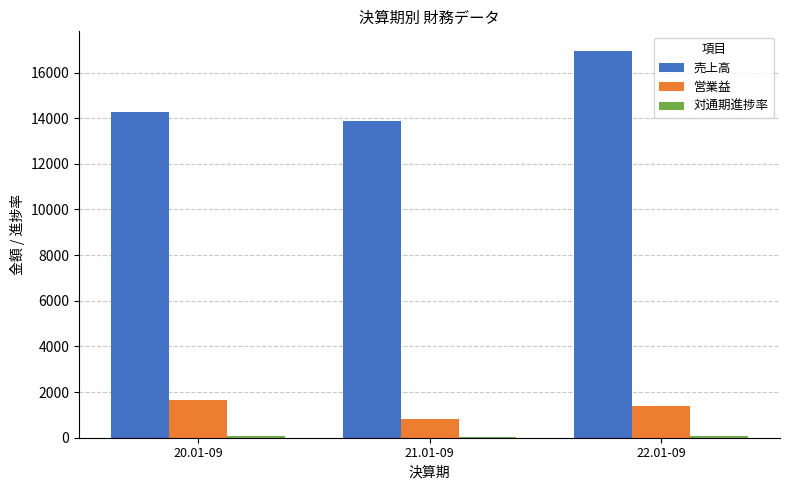

What value does the 売上高 series have at 20.01-09?

14264.0